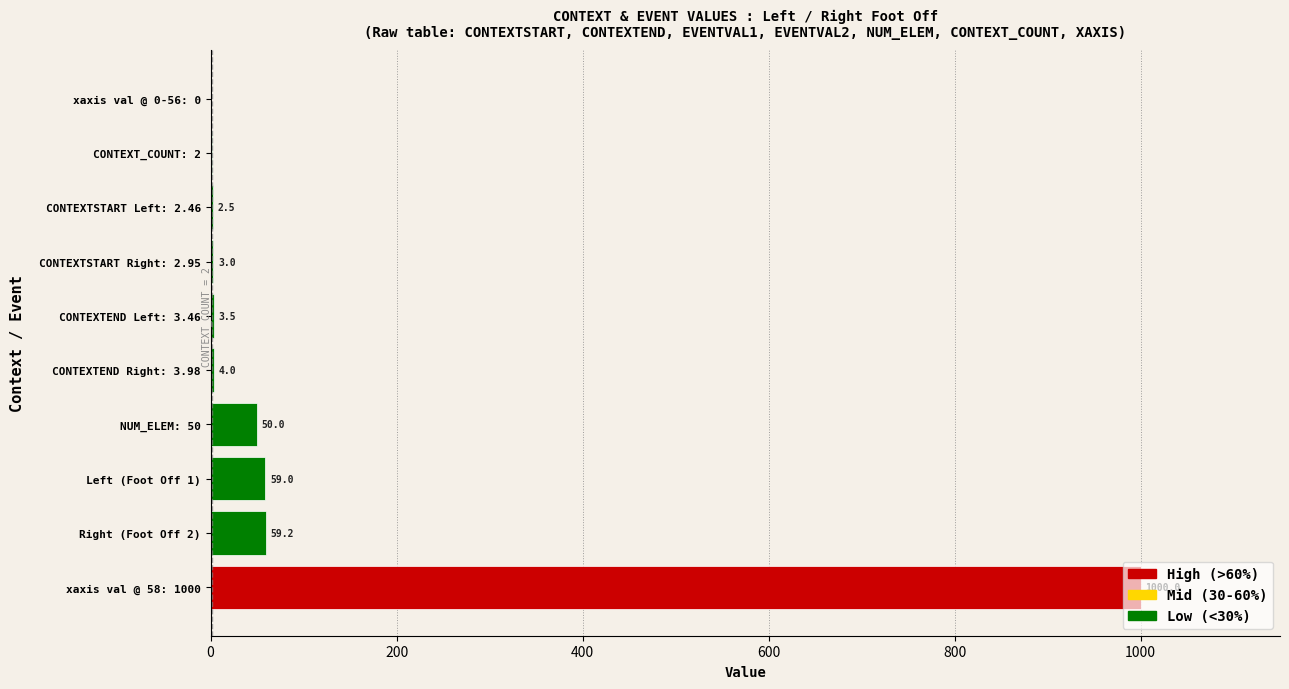

What is the sum of the values at Left (Foot Off 1) and NUM_ELEM: 50?

109.0